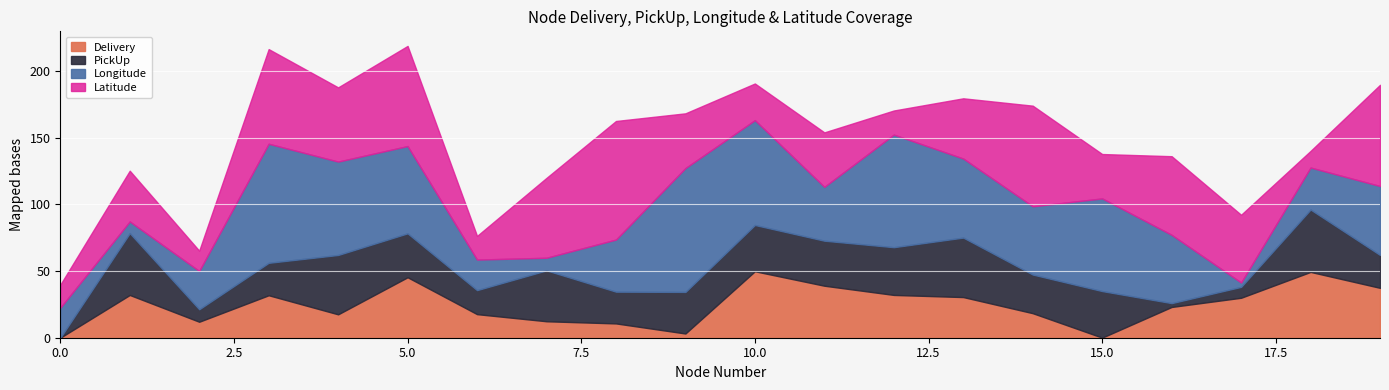

The value of Delivery at 0 is 0.0. True or false?

True